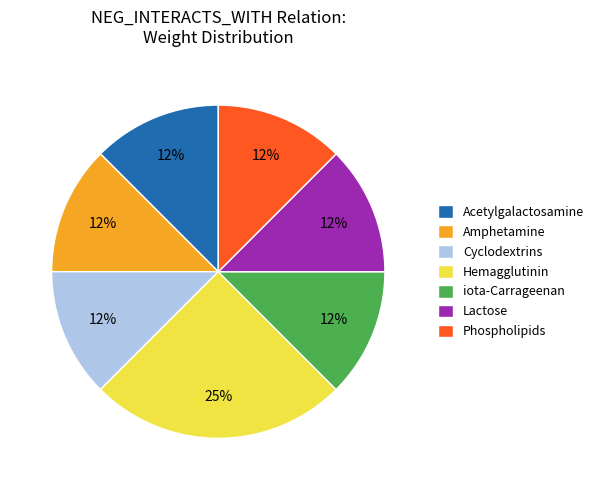

Which slice is the largest?

Hemagglutinin